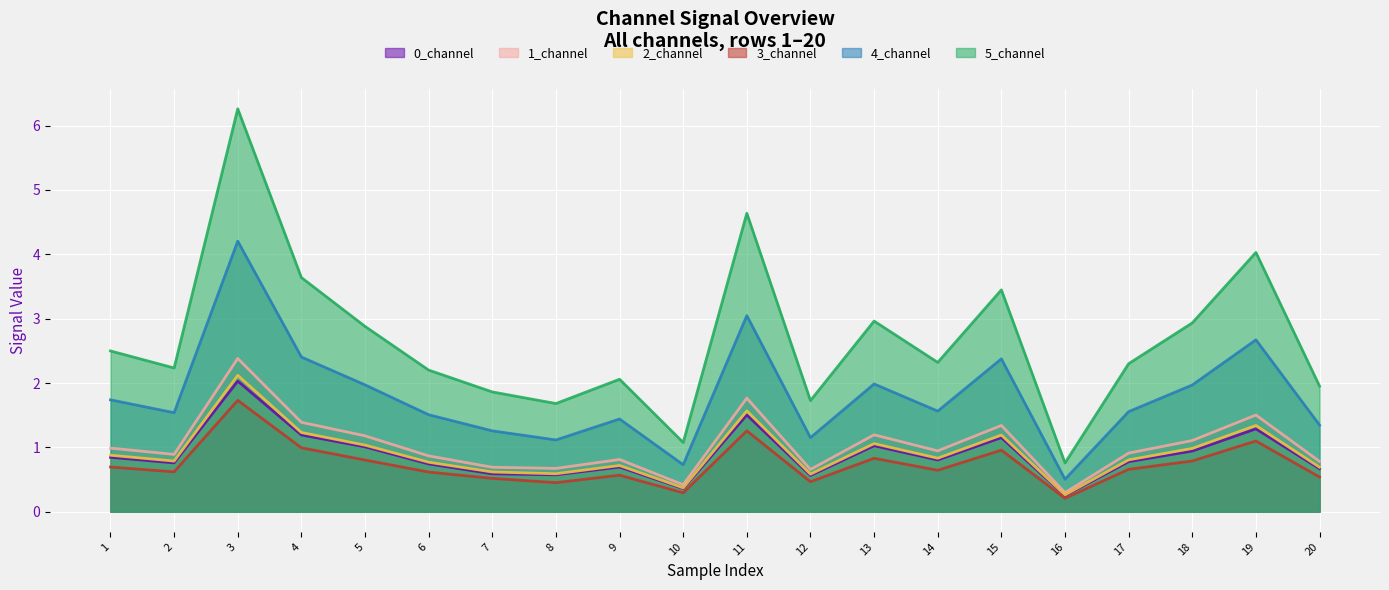

What is the sum of the 5_channel values at 16 and 3?

7.0